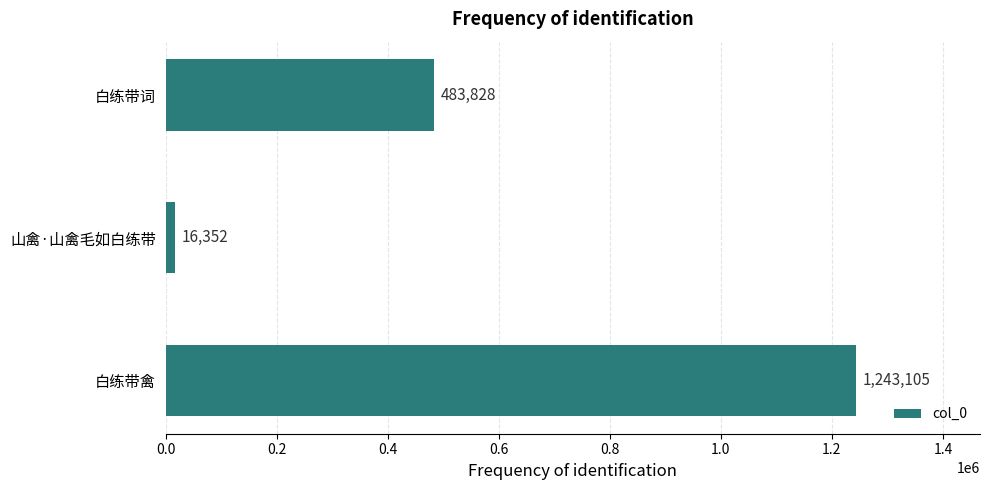

At which label is the value closest to 629728?

白练带词